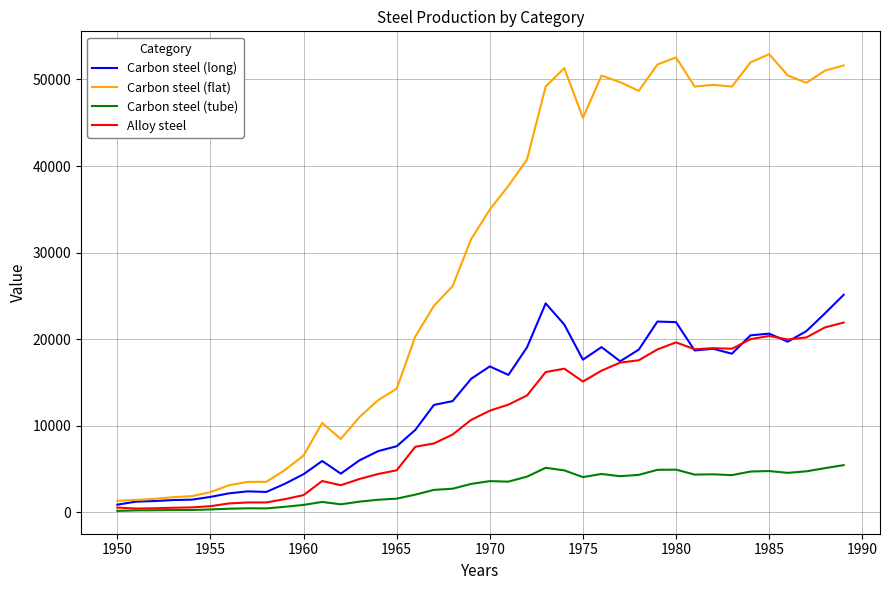

Which series has the widest spread of values?

Carbon steel (flat)